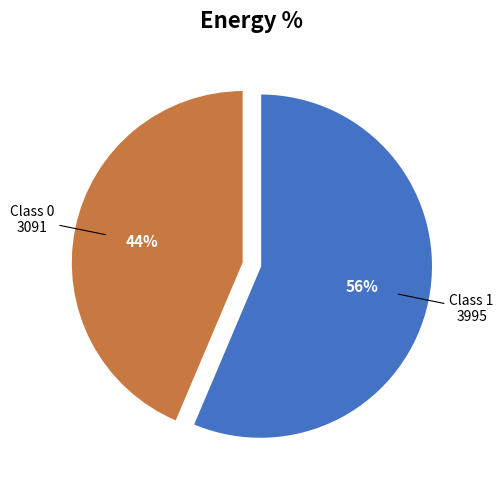

To the nearest percent, what is the average slice percentage?

50%